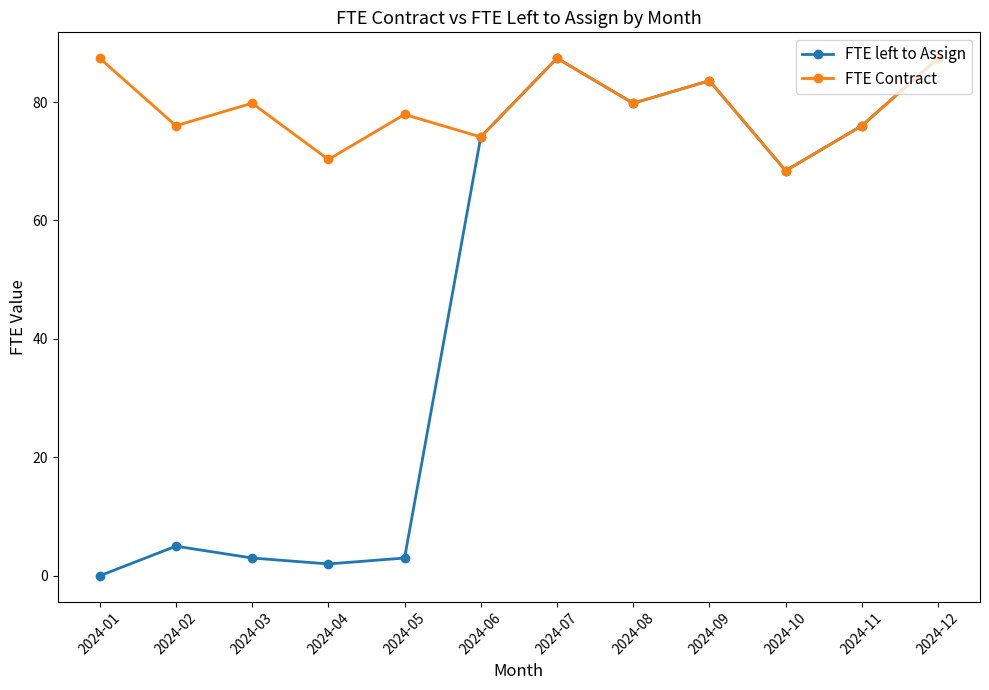

Reading right to left, what are all the values shown in this chart?

FTE left to Assign: 87.4	76.0	68.4	83.6	79.8	87.4	74.1	3.0	2.0	3.0	5.0	0.0
FTE Contract: 87.4	76.0	68.4	83.6	79.8	87.4	74.1	77.9	70.3	79.8	76.0	87.4